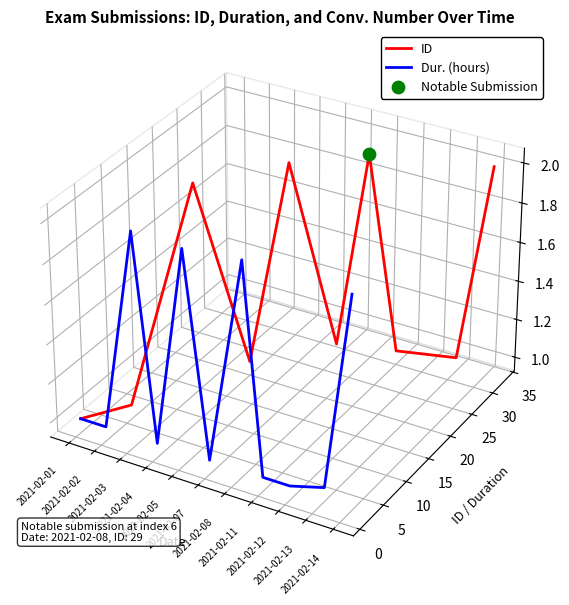

Which series contains the lowest Y value?

Dur. (hours)